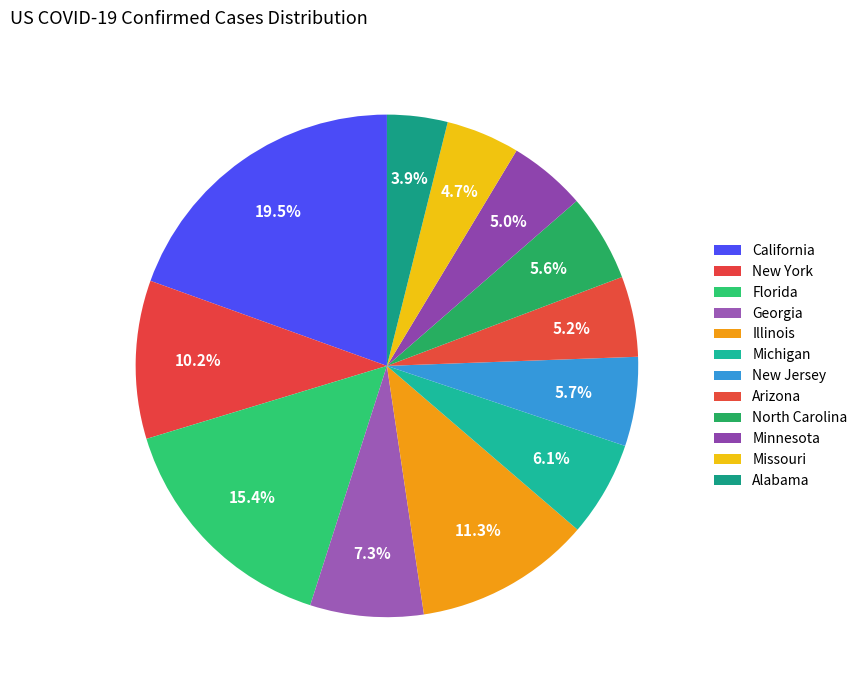

What is the change in value from Arizona to Missouri?

-29468